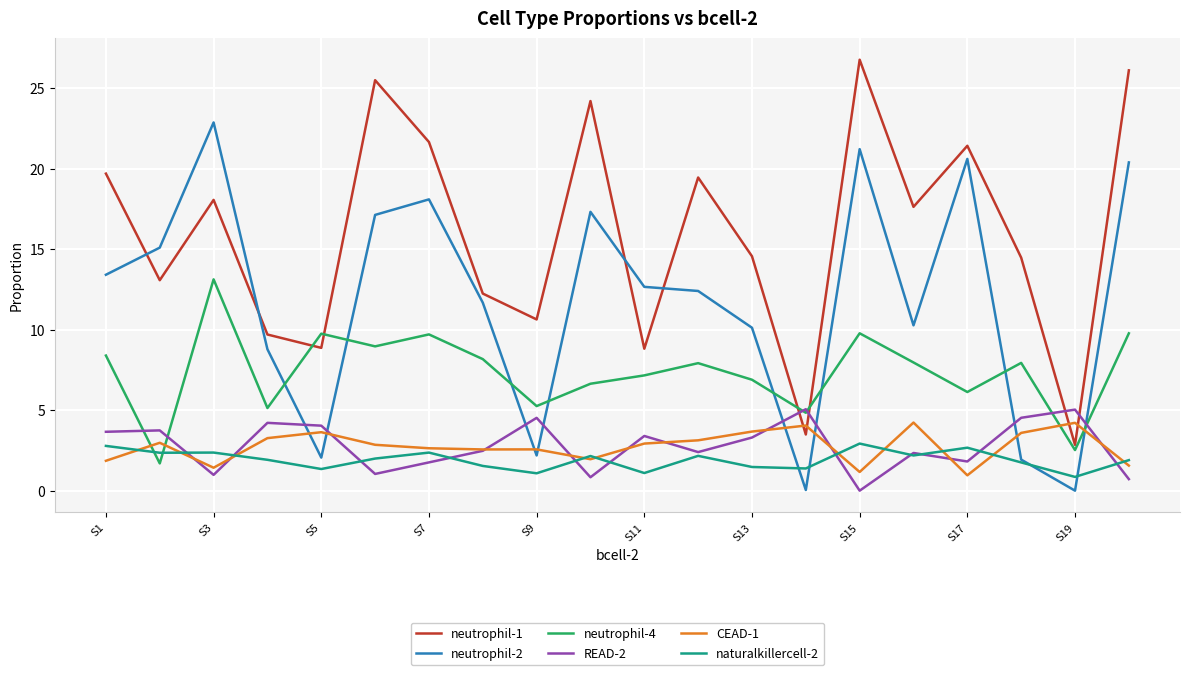

After their last crossing, which series has the higher values: neutrophil-4 or neutrophil-2?

neutrophil-2